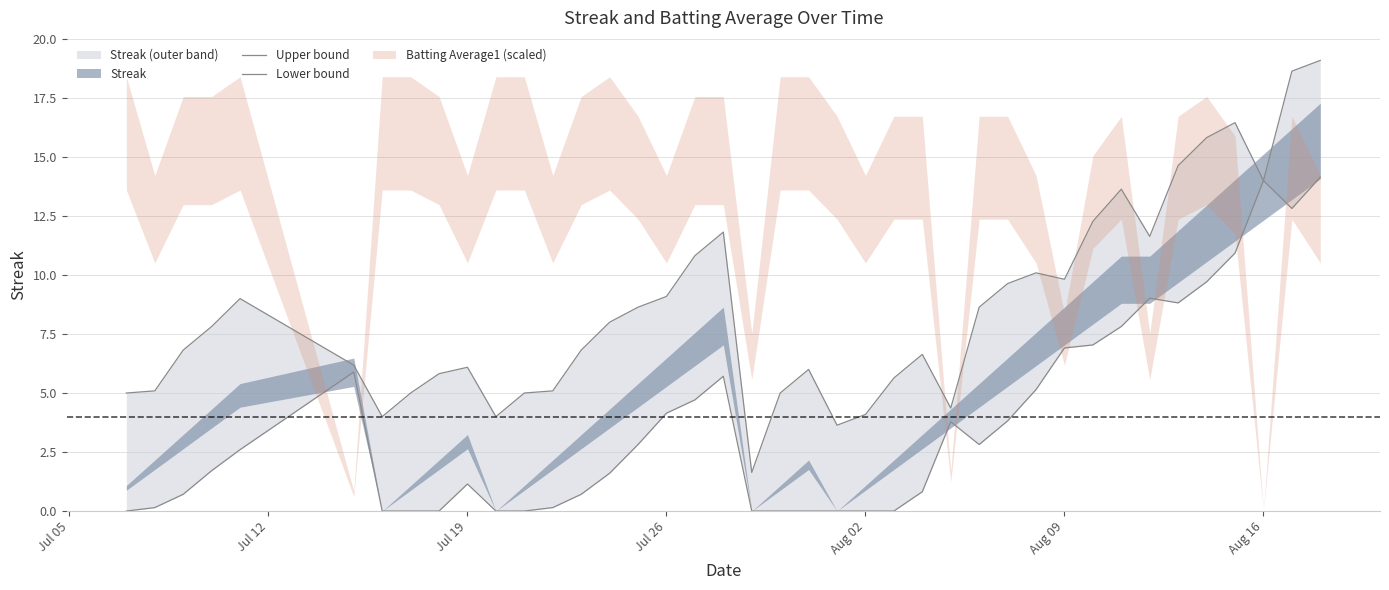

Is it true that Upper bound equals 1.9 at 8?

False